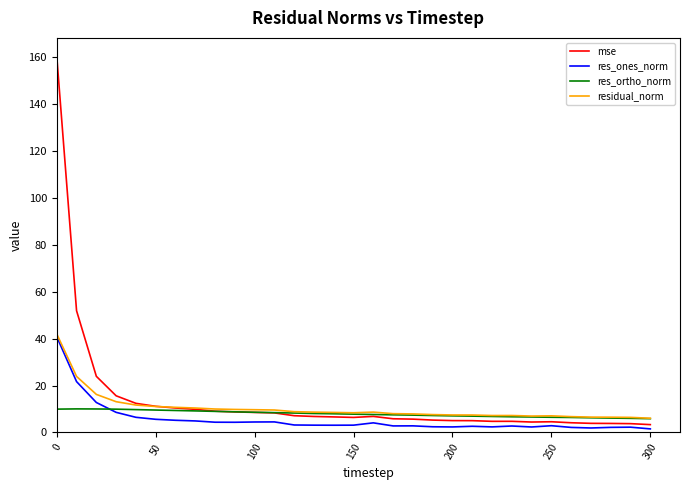

Which series has the largest total across all categories?

mse